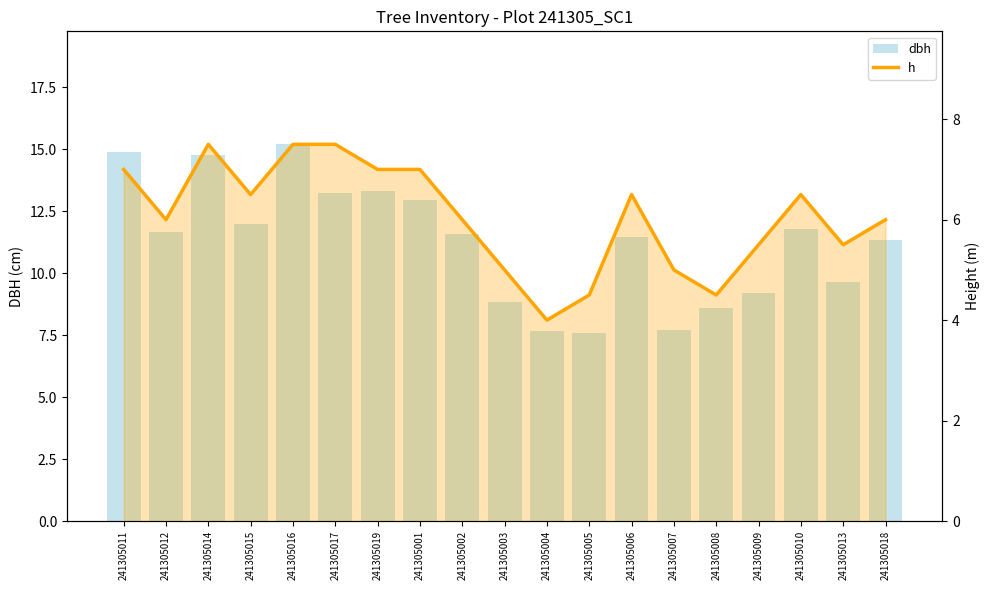

Rank the series by their average value, from highest to lowest.

dbh, h